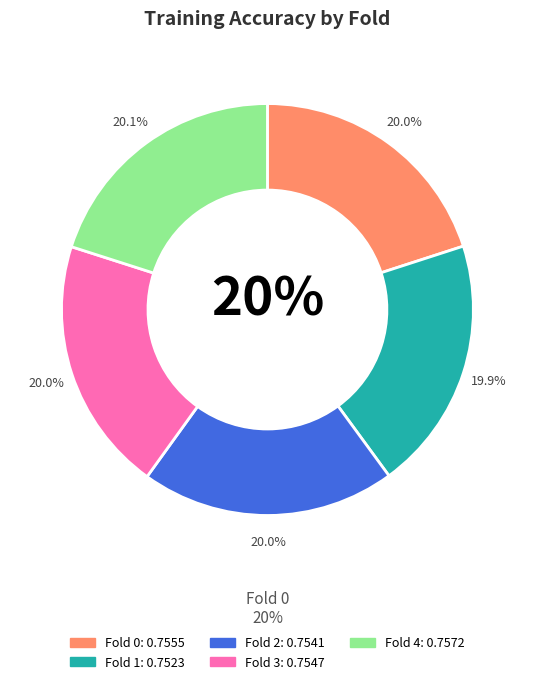

Is it true that Fold 4 is 11% of the pie?

False